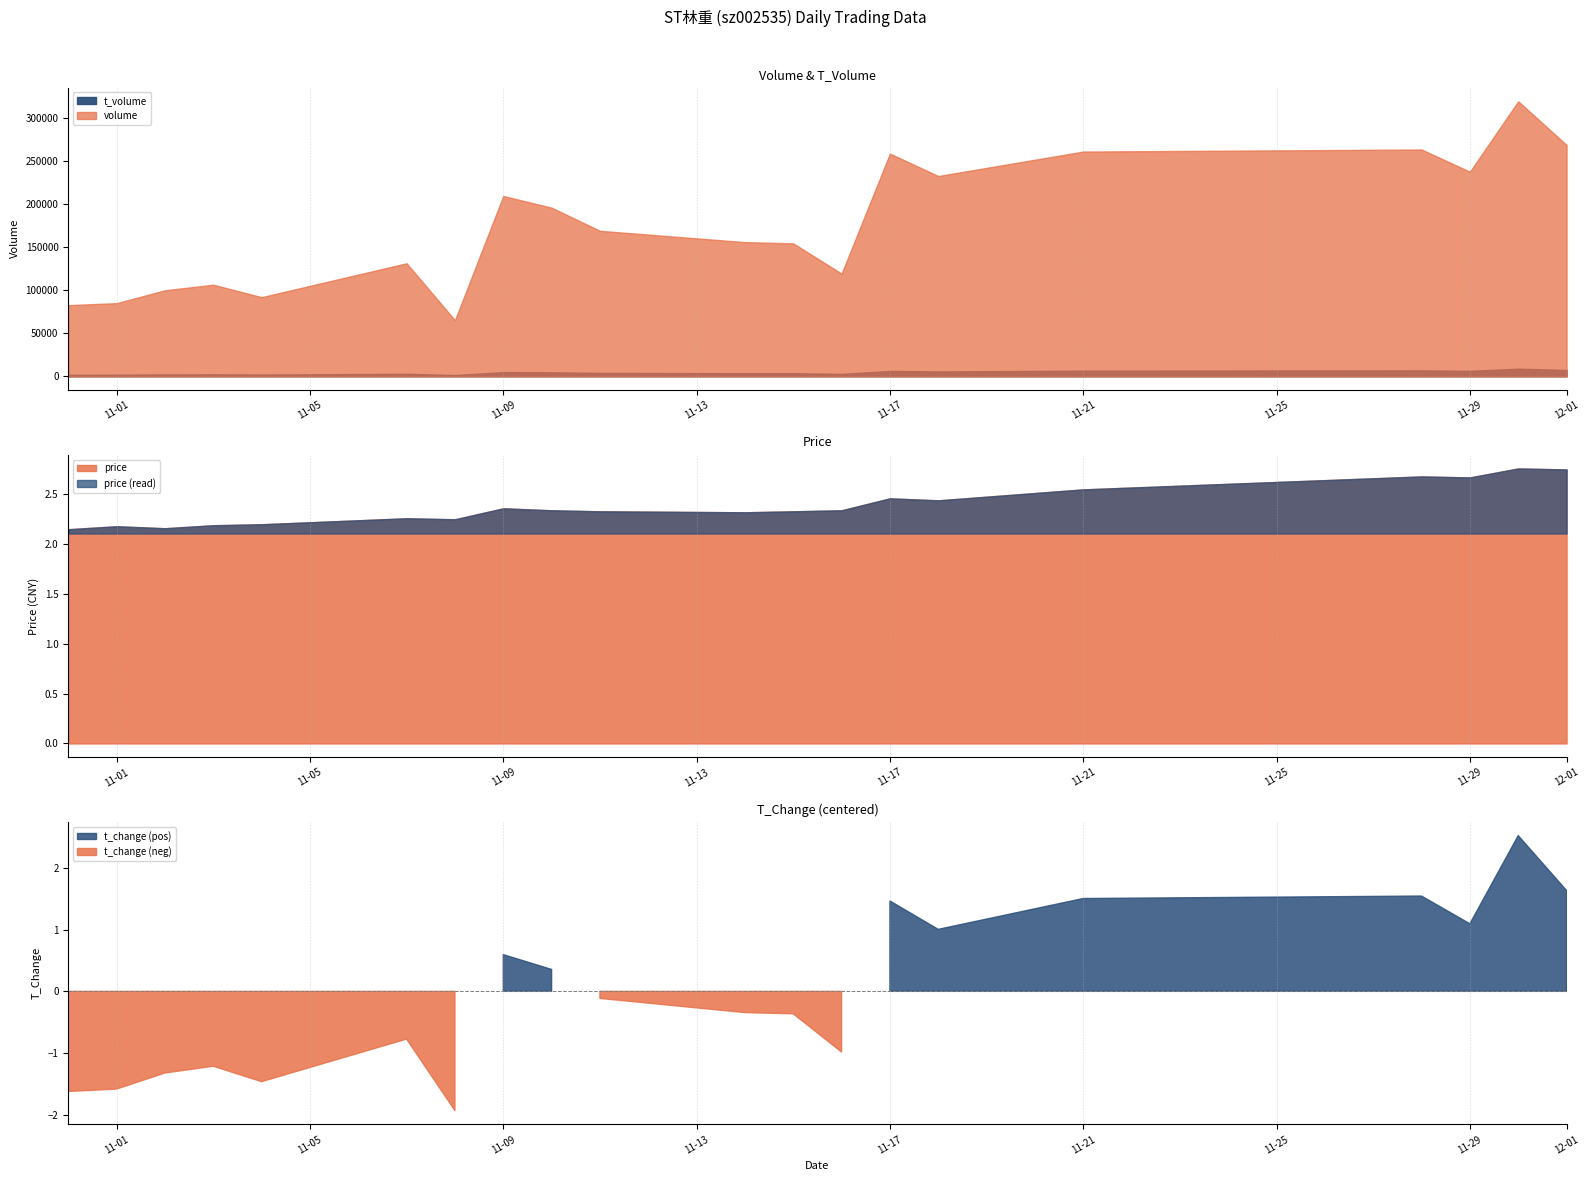

What is the label of the 17th point from the left?

2022-11-28